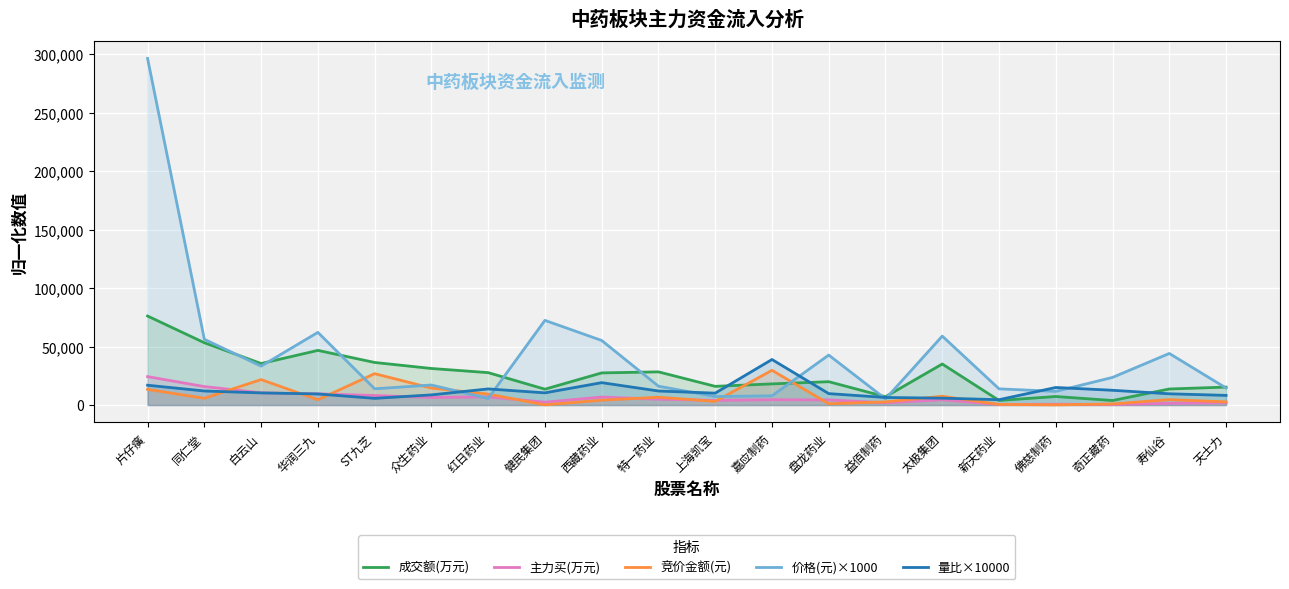

At which category is the sum across all series the highest?

片仔癀